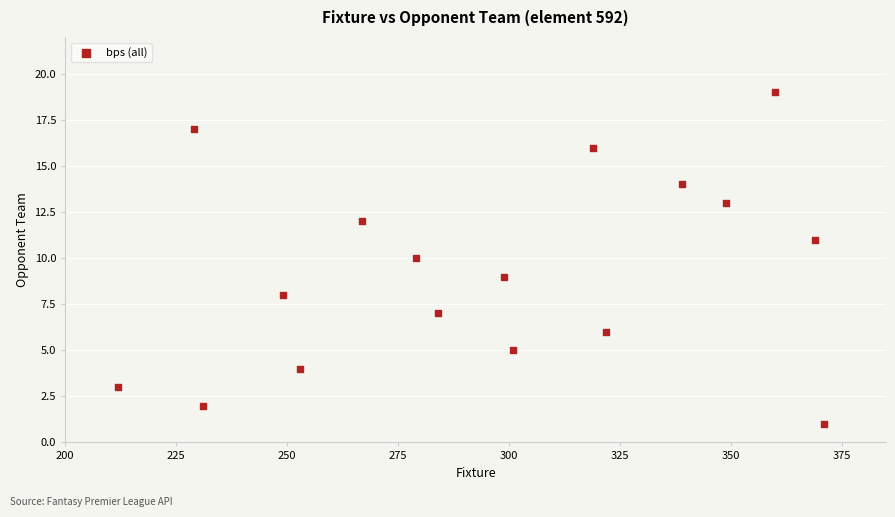

What is the range of X values (max minus min)?

159